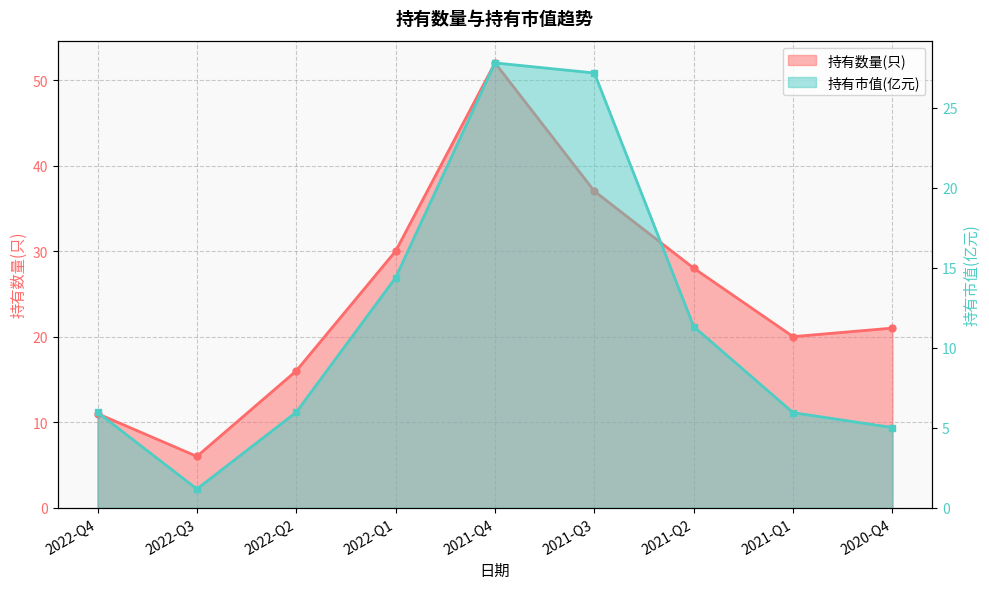

List the labels in order of 持有数量(只) value, smallest first.

2022-Q3, 2022-Q4, 2022-Q2, 2021-Q1, 2020-Q4, 2021-Q2, 2022-Q1, 2021-Q3, 2021-Q4